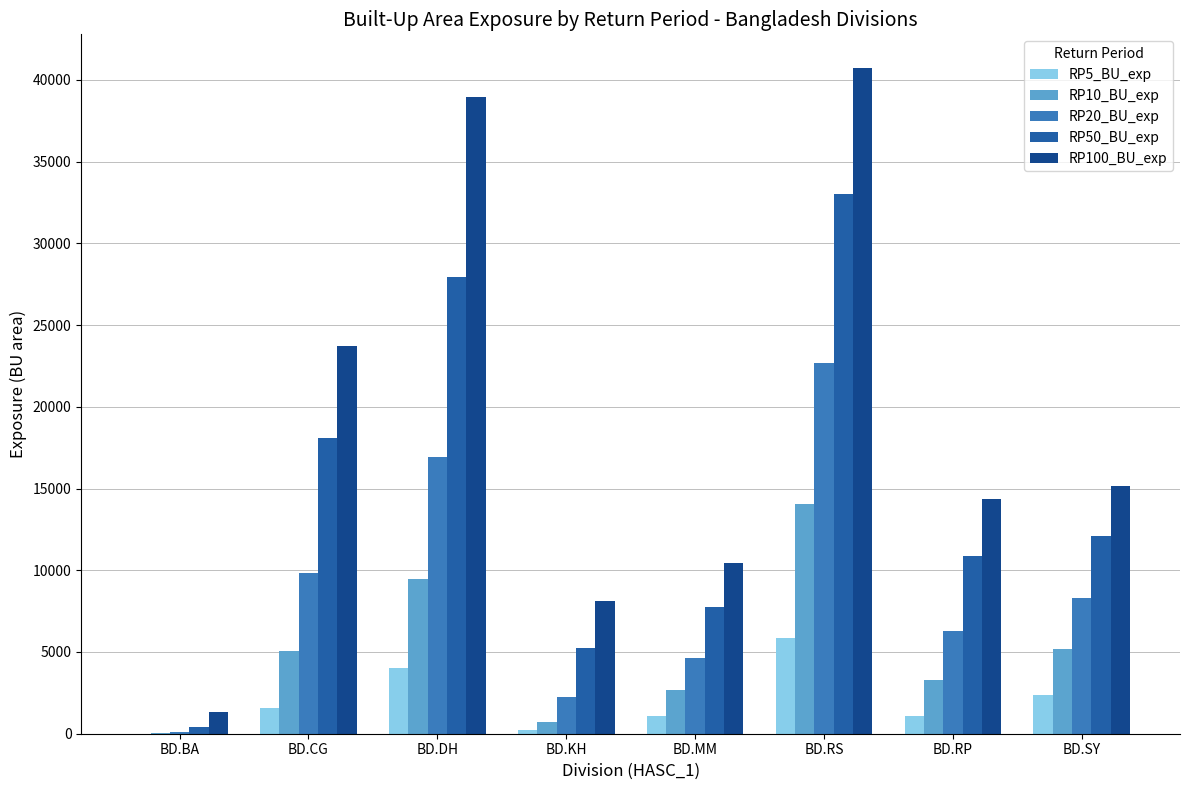

What is the smallest value displayed?

2.8